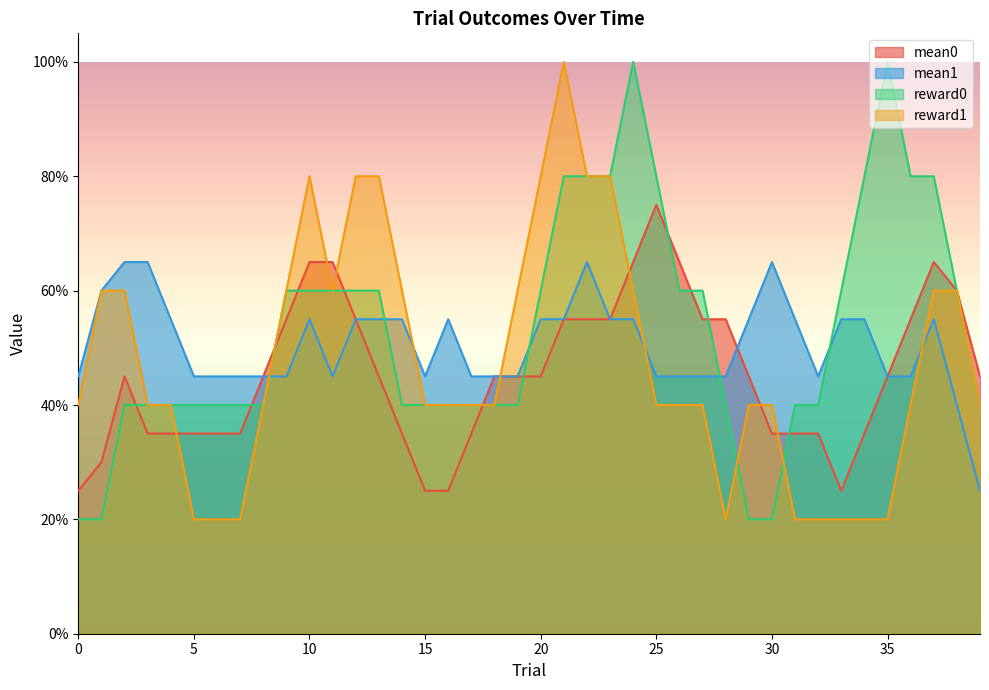

What are all the series names shown in the legend?

mean0, mean1, reward0, reward1